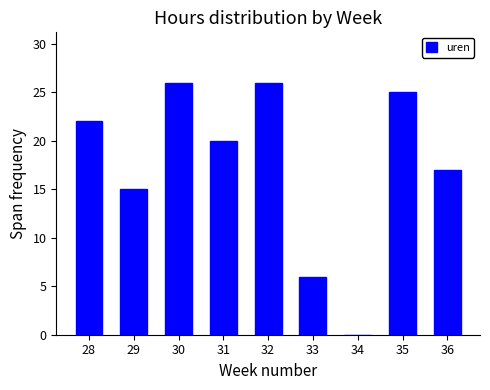

Reading right to left, what are all the values shown in this chart?

36=17	35=25	34=0	33=6	32=26	31=20	30=26	29=15	28=22